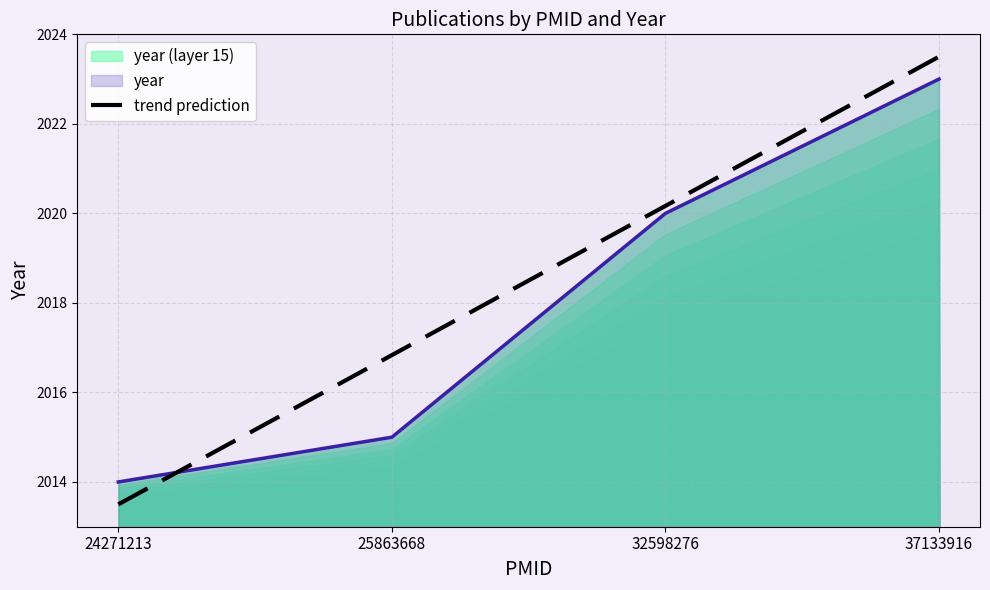

What is the maximum value shown in the chart?

2023.5